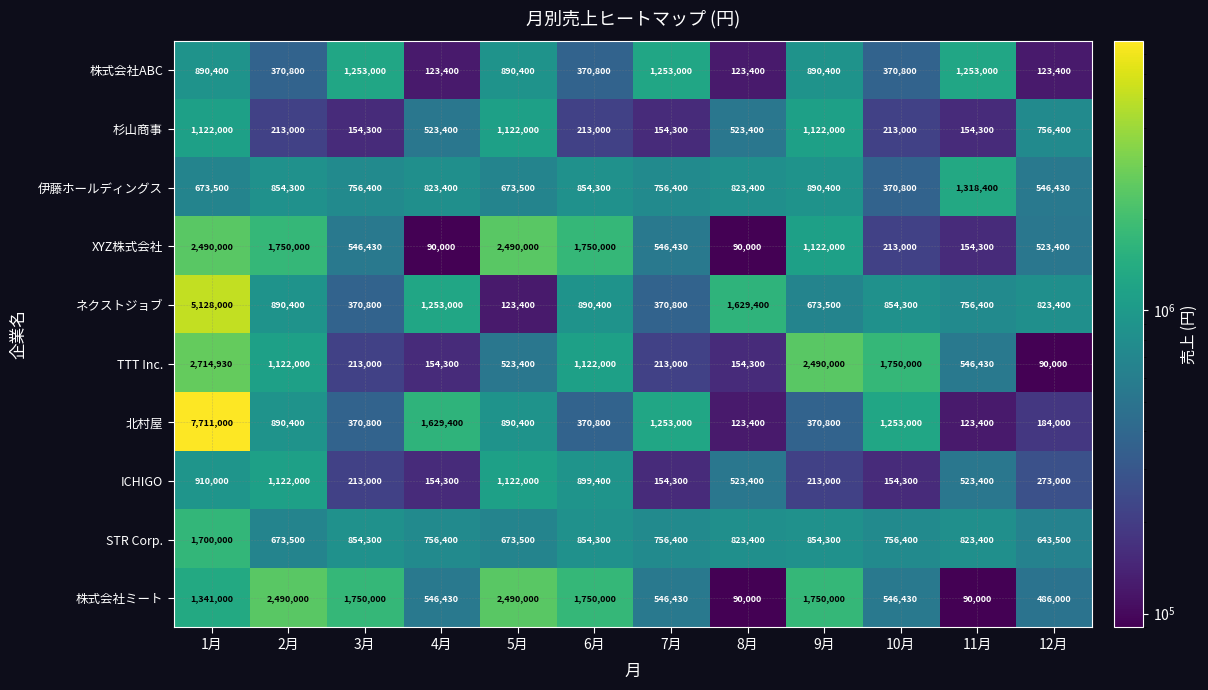

What is the spread (max minus min) of values at 4月?

1539400